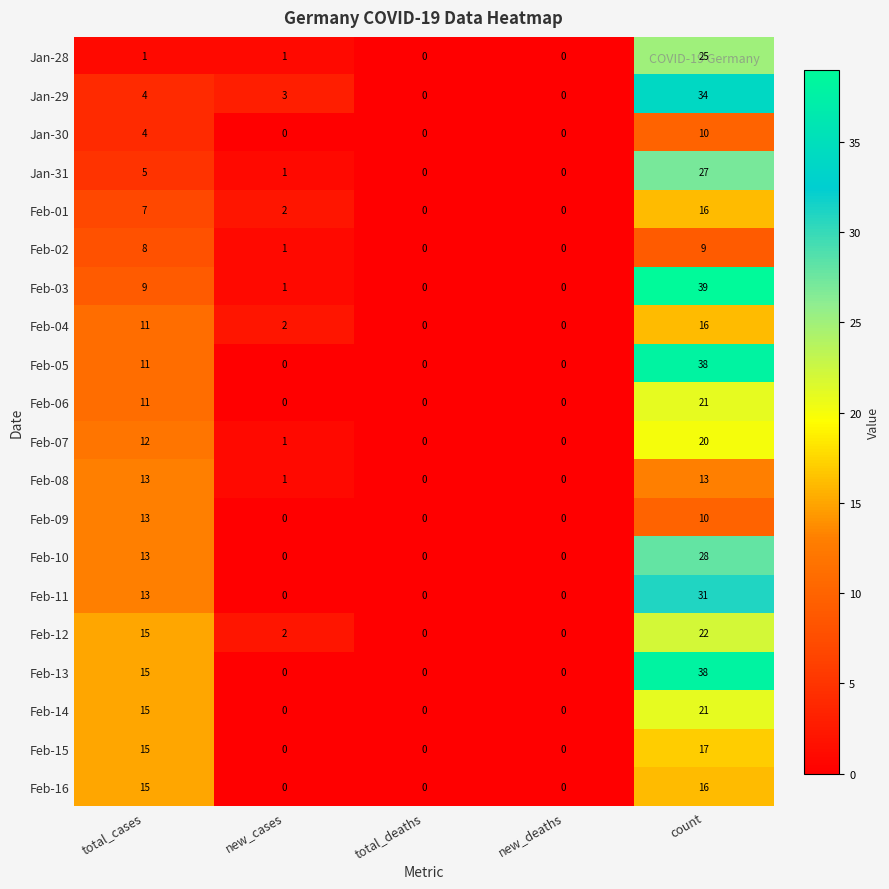

What is the spread (max minus min) of values at count?

30